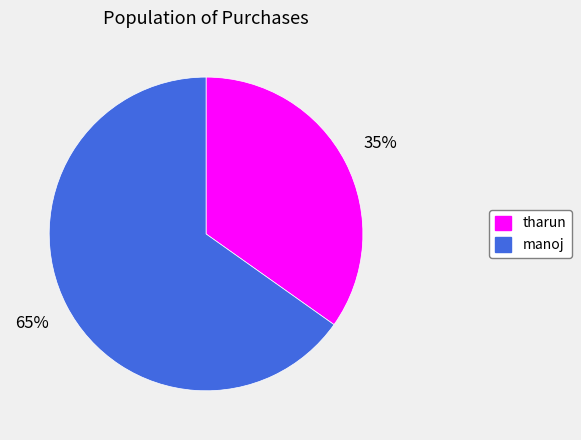

Is it true that manoj is 65% of the pie?

True